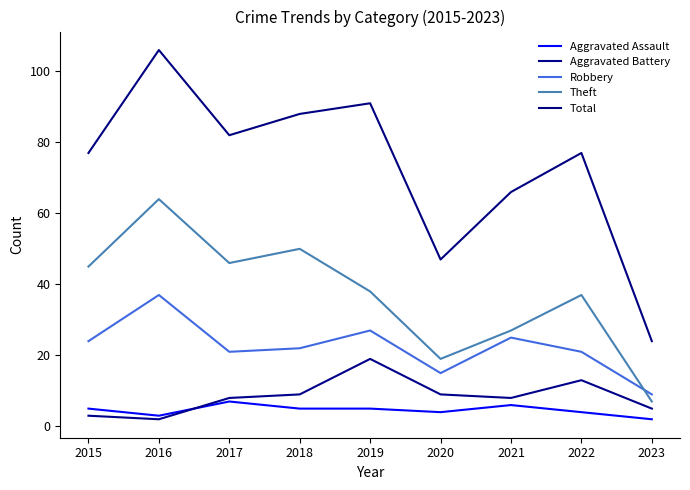

Which series has the largest range (max minus min)?

Total